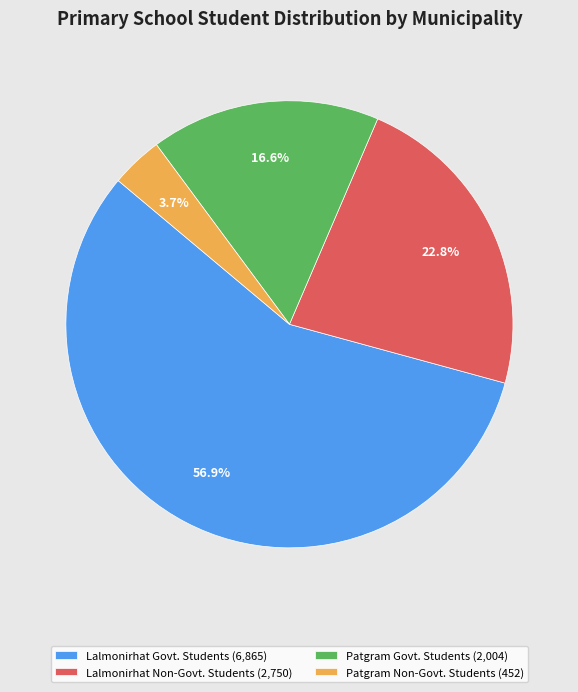

To the nearest percent, what is the difference between the Patgram Govt. Students and Lalmonirhat Non-Govt. Students slice percentages?

6%